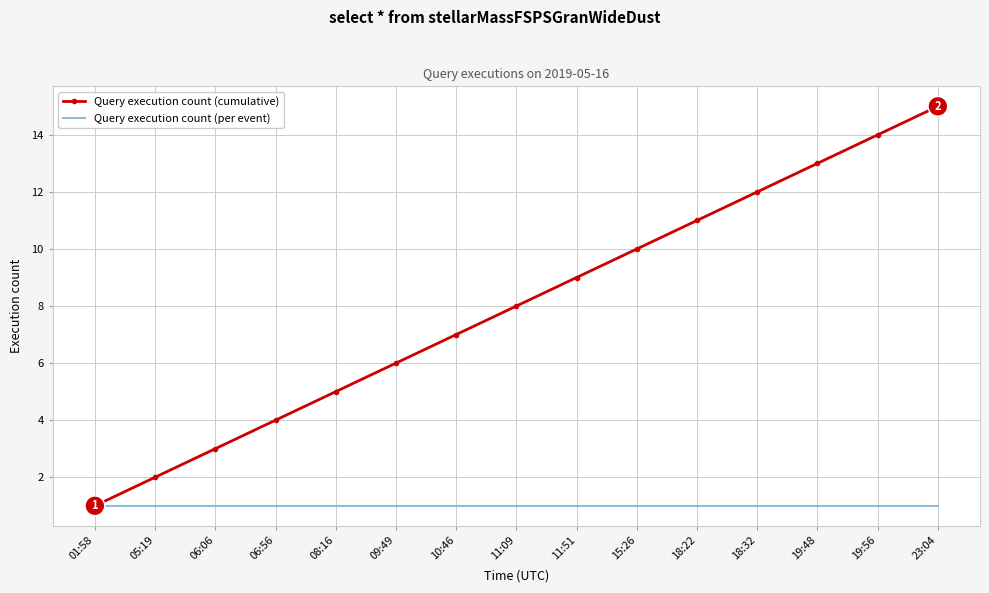

Which series has the widest spread of values?

Query execution count (cumulative)